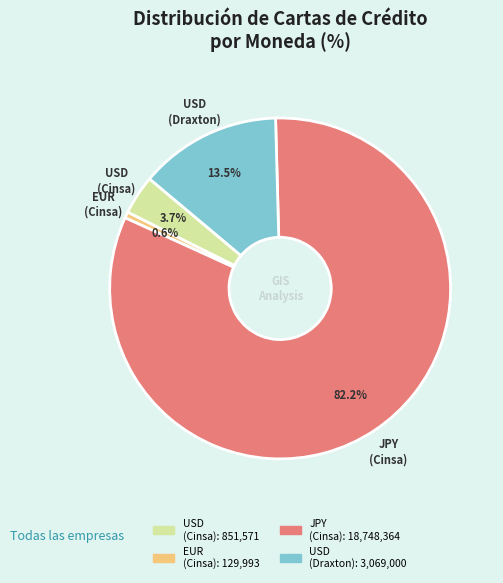

Is there a majority slice in this chart?

Yes